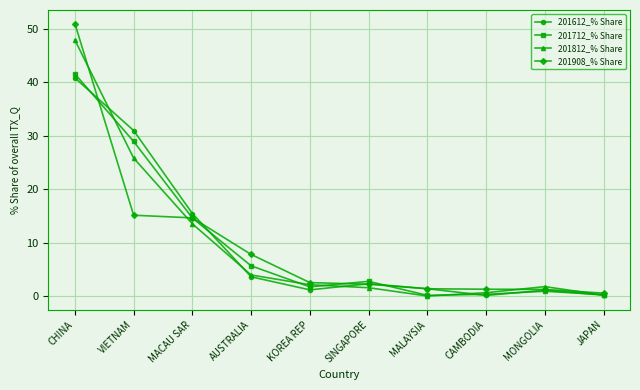

Which label corresponds to the largest value in the chart?

CHINA